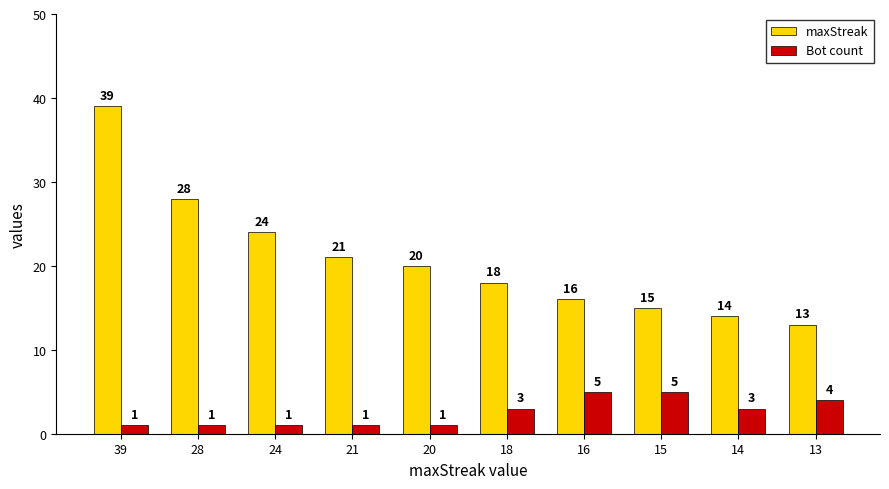

Is the value of Bot count at 24 greater than the value of maxStreak at 28?

No